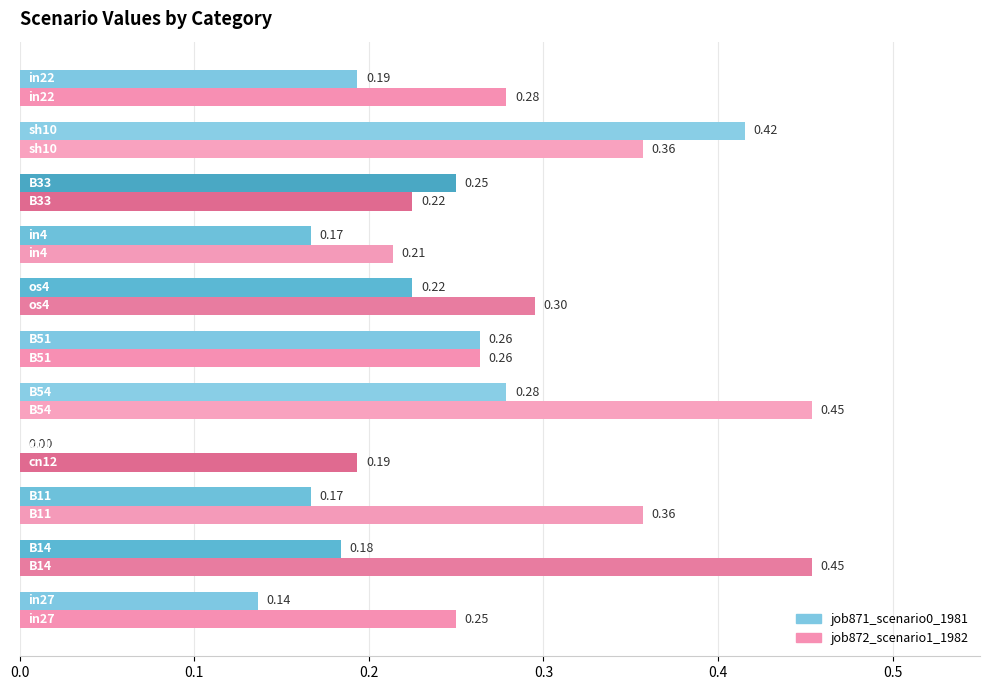

Which series has the largest total across all categories?

job872_scenario1_1982